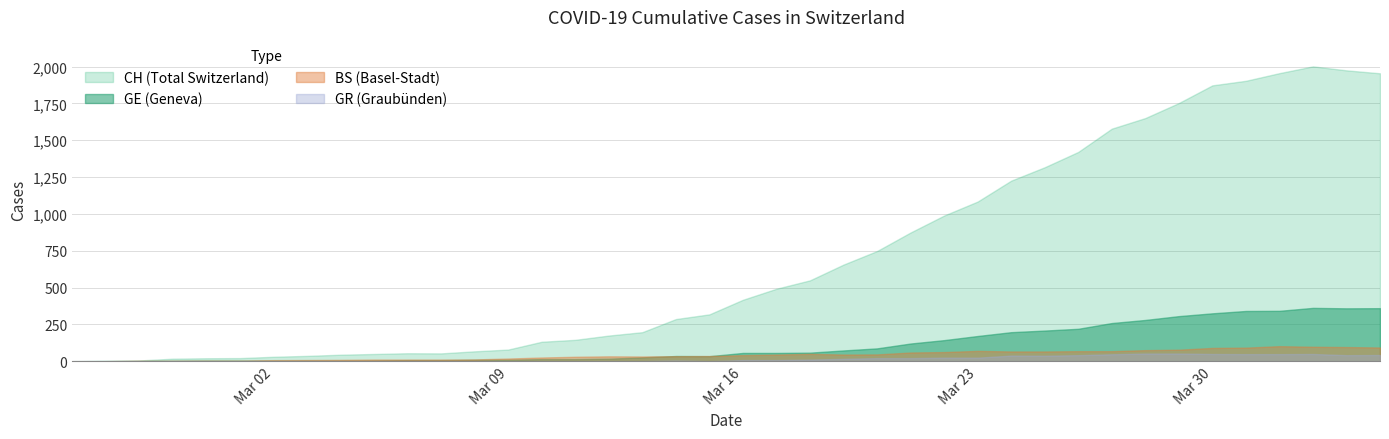

Is it true that GE equals 0 at 0?

True